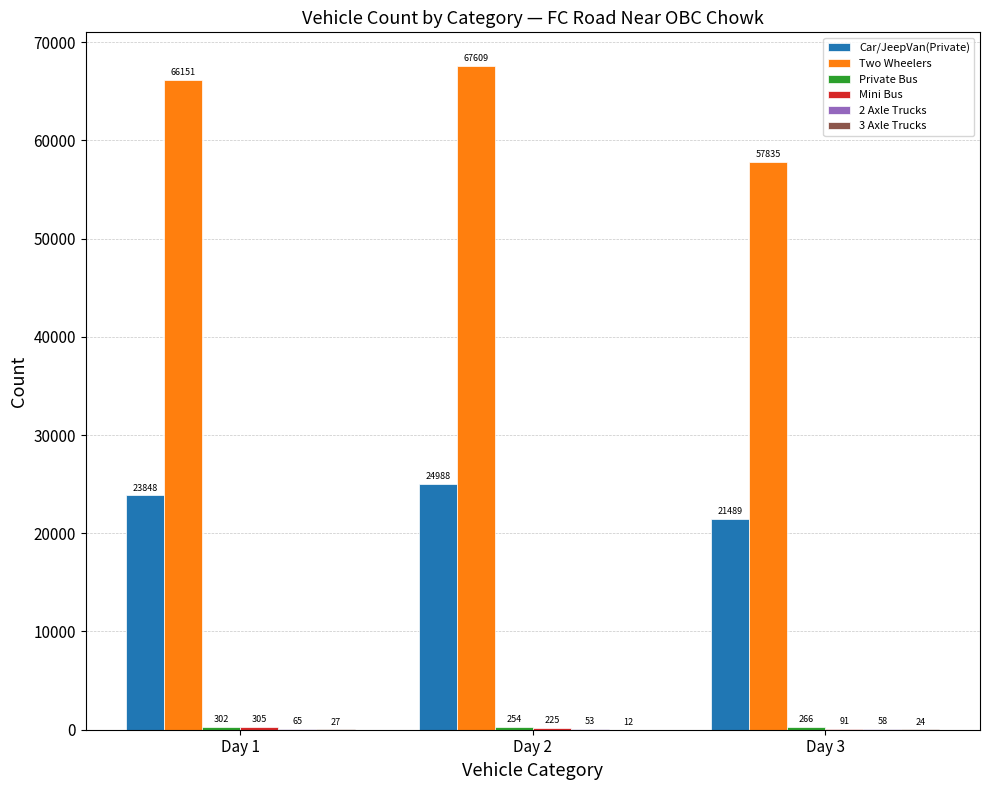

At which category does the chart reach its peak across all series?

Day 2